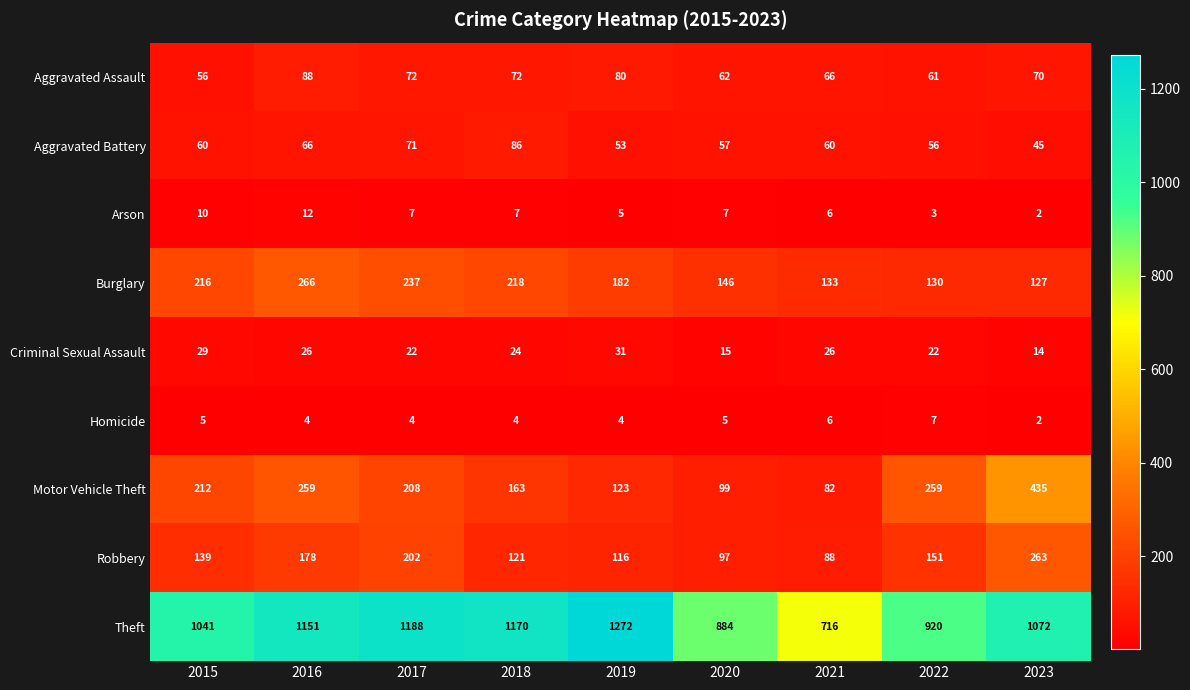

At which category is the sum across all series the highest?

2016